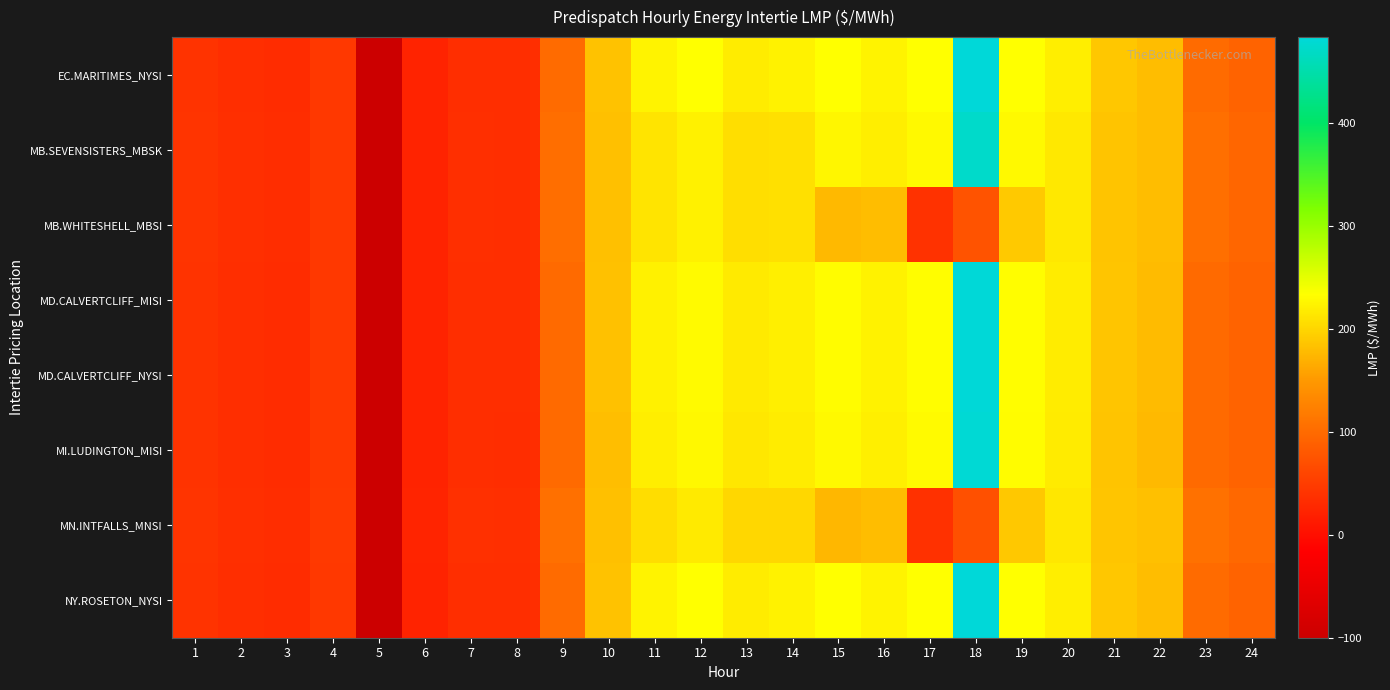

Which series has the largest total across all categories?

EC.MARITIMES_NYSI